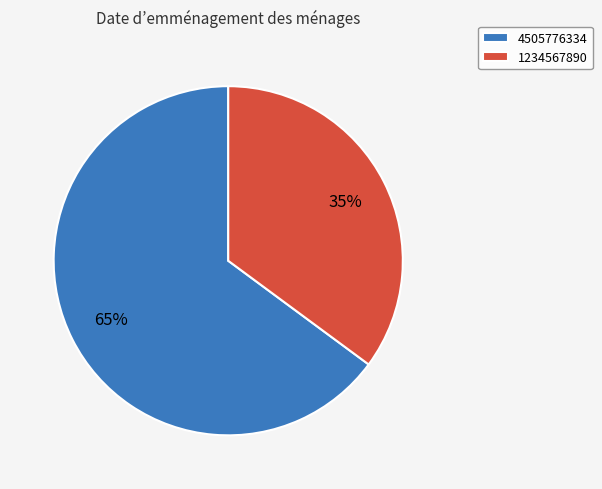

Which has a higher value, 4505776334 or 1234567890?

4505776334